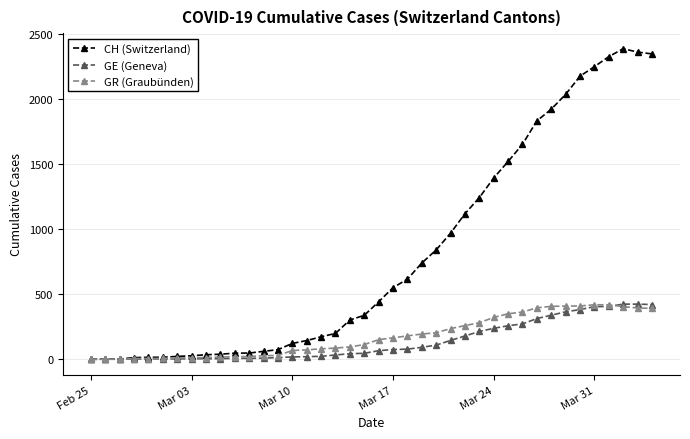

Which series ends up on top after the final intersection of GE (Geneva) and GR (Graubünden)?

GE (Geneva)